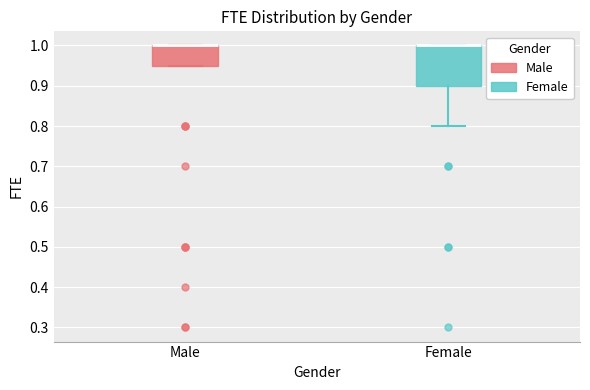

Comparing the boxes themselves (not the whiskers), which one is the tallest?

Female